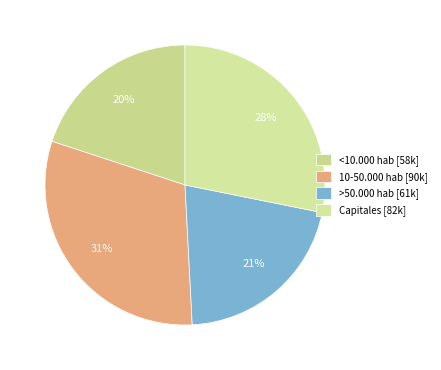

How many segments does this pie chart have?

4